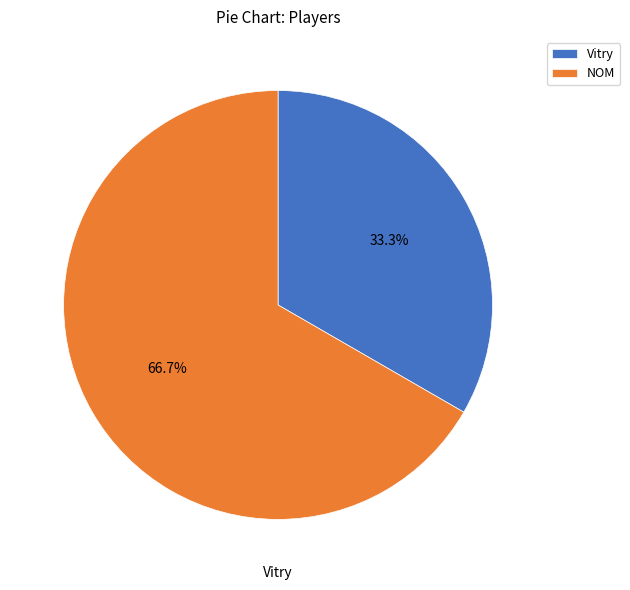

Do Vitry and NOM together represent more than half of the pie?

Yes